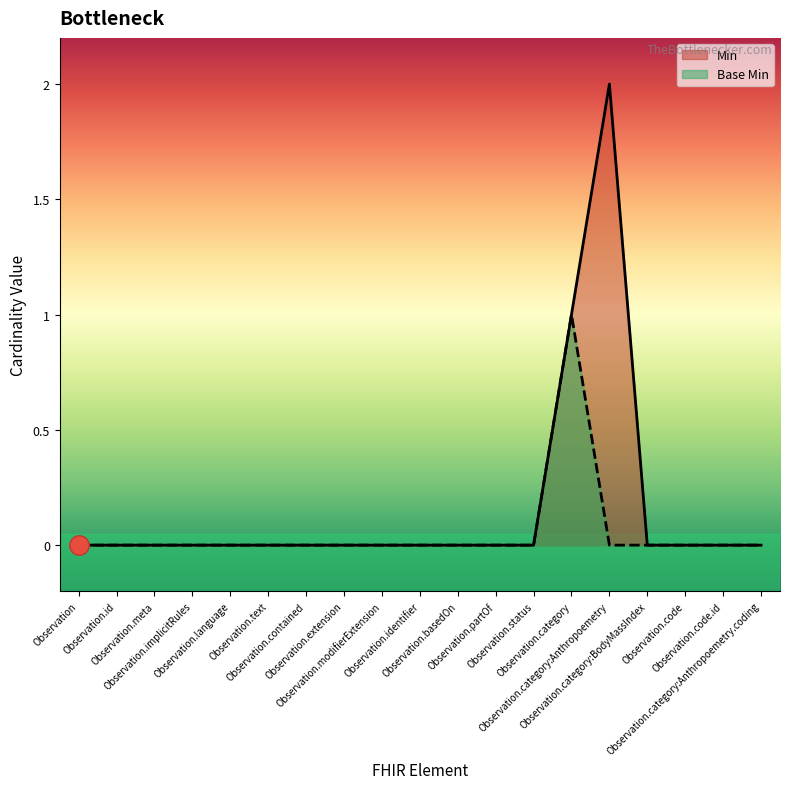

How many lines are shown in the chart?

2